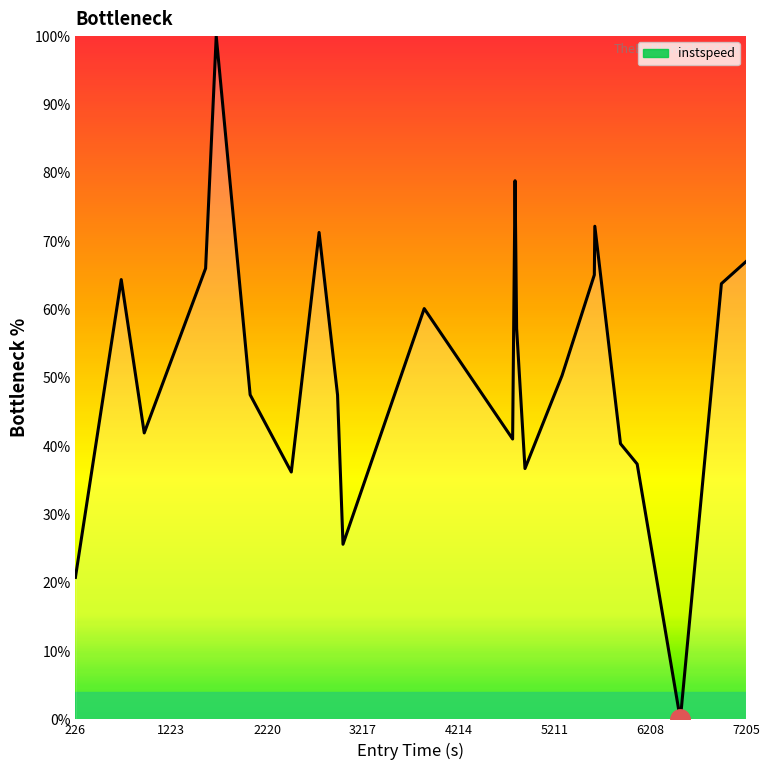

What is the greatest value displayed?

100.0